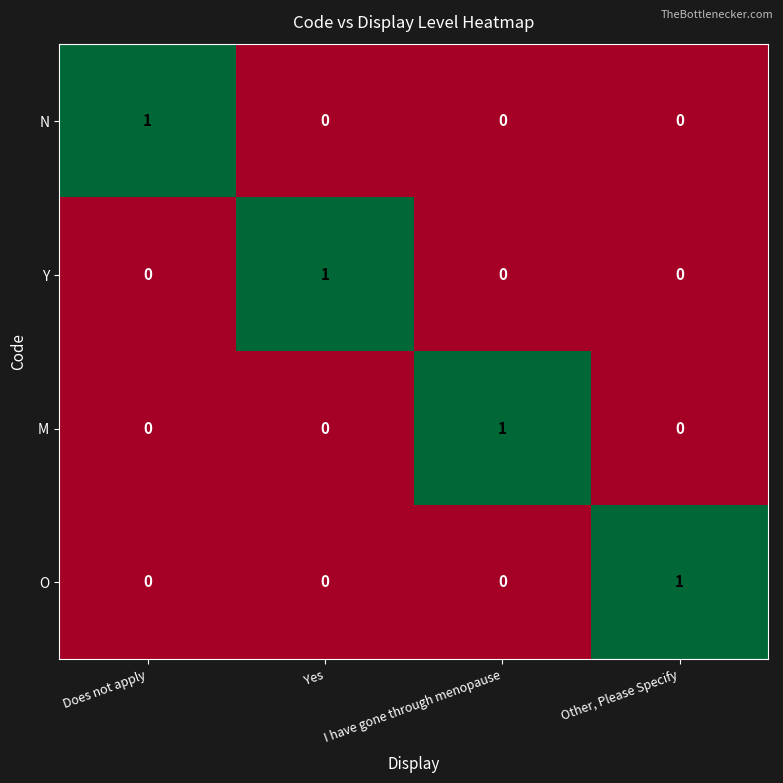

Reading left to right, what are all the values shown in this chart?

N: Does not apply=1	Yes=0	I have gone through menopause=0	Other, Please Specify=0
Y: Does not apply=0	Yes=1	I have gone through menopause=0	Other, Please Specify=0
M: Does not apply=0	Yes=0	I have gone through menopause=1	Other, Please Specify=0
O: Does not apply=0	Yes=0	I have gone through menopause=0	Other, Please Specify=1